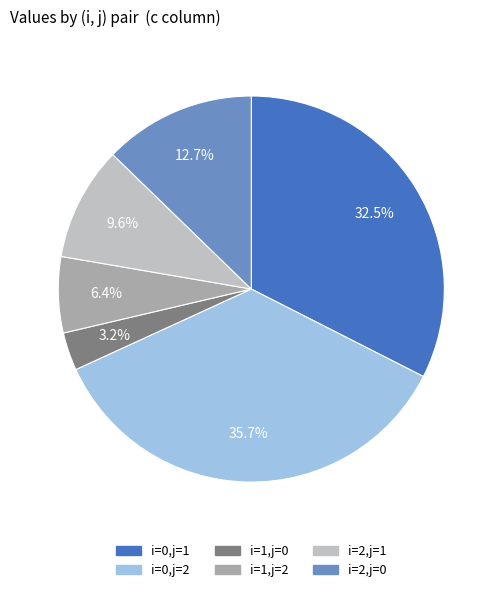

Which category has the smallest portion of the pie?

i=1,j=0